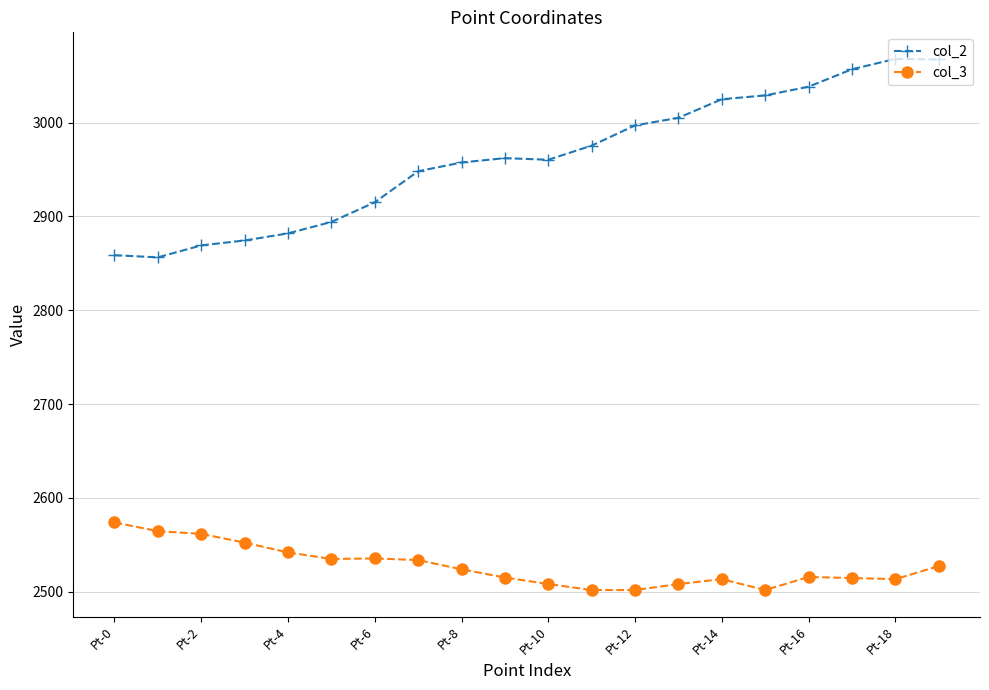

Which series has the largest range (max minus min)?

col_2